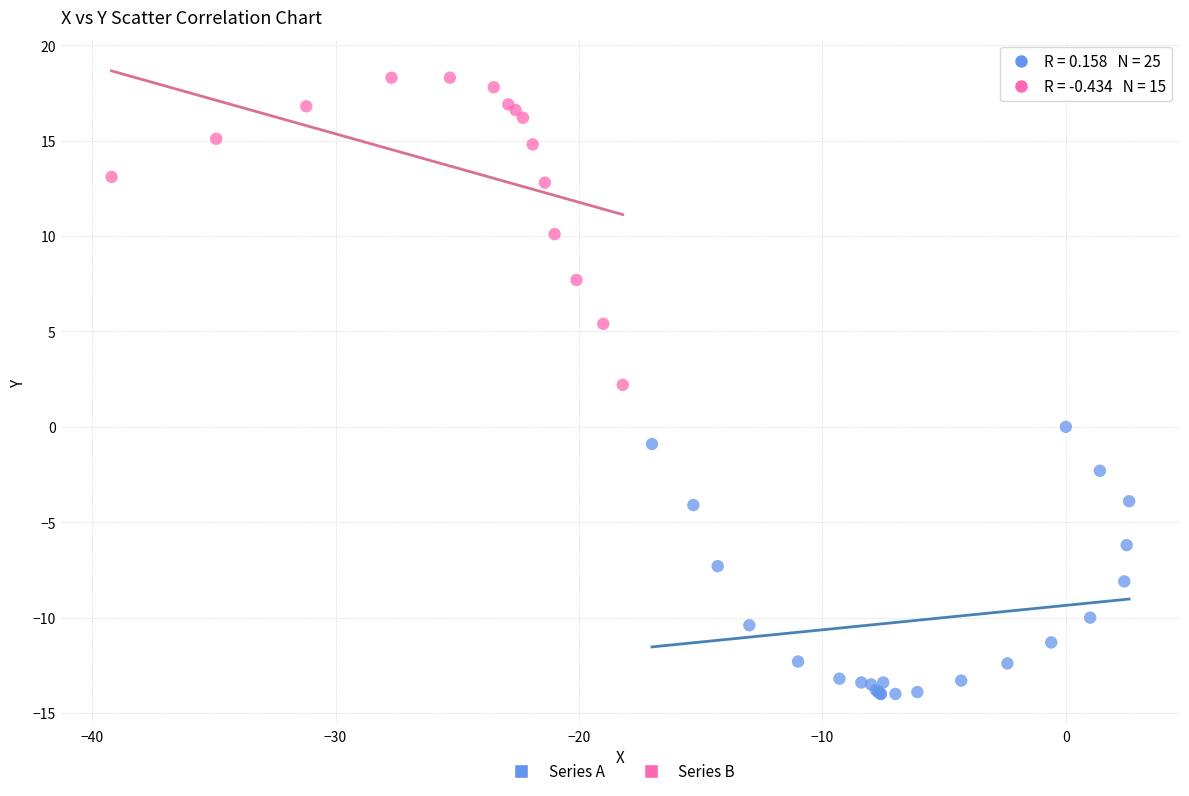

What are all the series names shown in the legend?

Series A, Series B